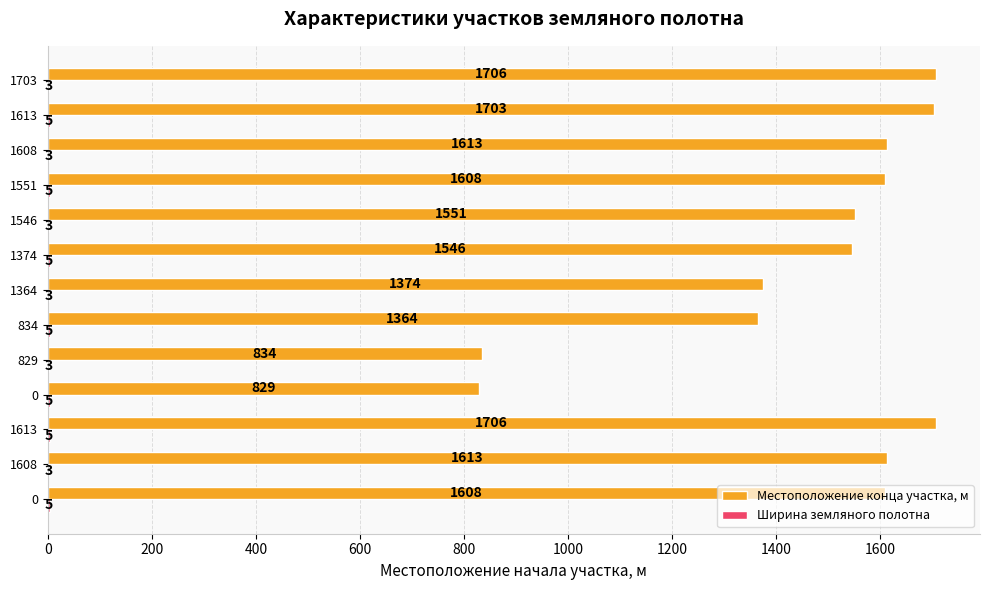

How many data points does each series have?

13